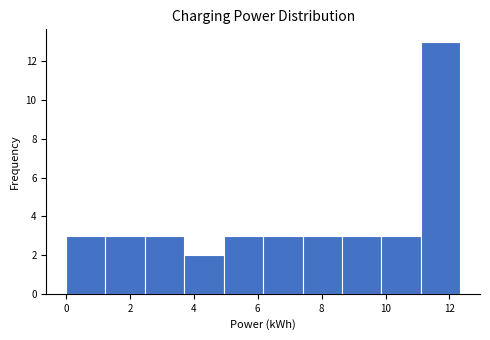

How tall is the bar that spans 1.2 to 2.4 on the x-axis? Neither the bar edges nor the heights are printed on the chart, so give them approximately, as read against the axes.

3